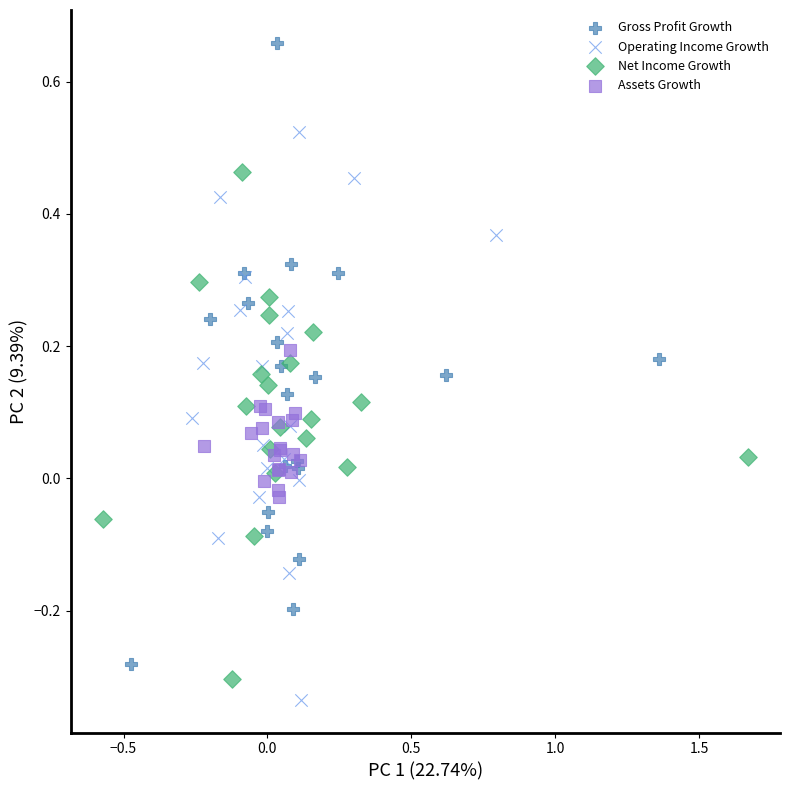

Which series reaches the maximum Y coordinate?

Gross Profit Growth